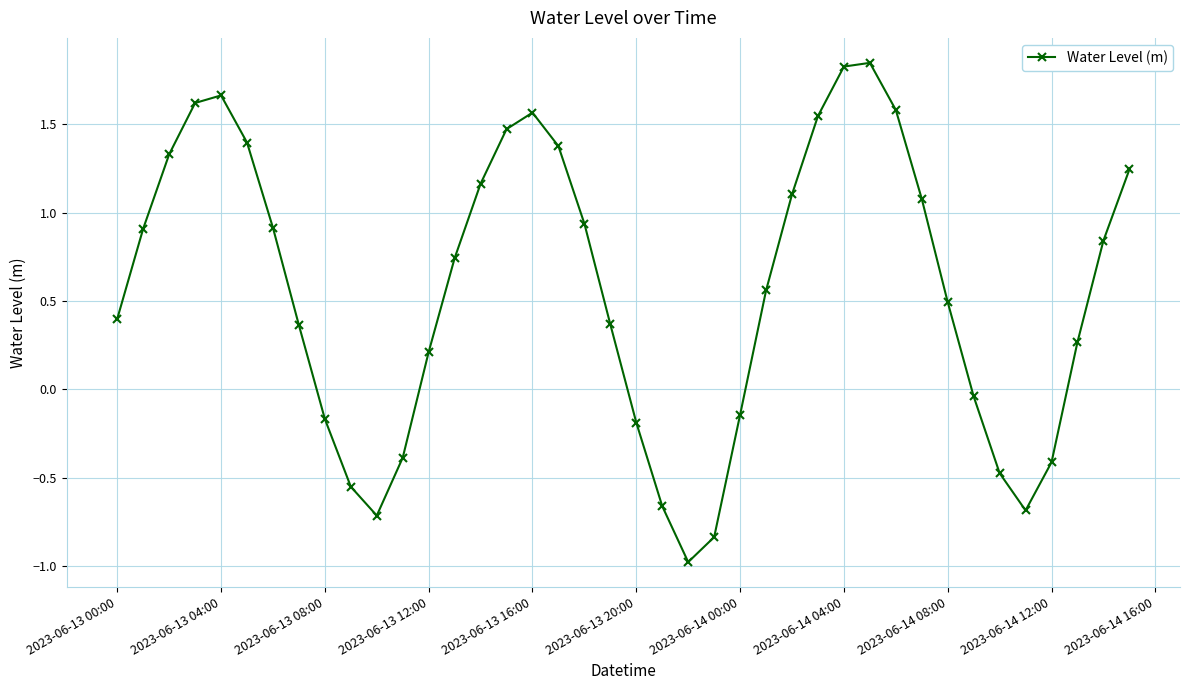

What is the difference between the maximum and second lowest values?

2.7